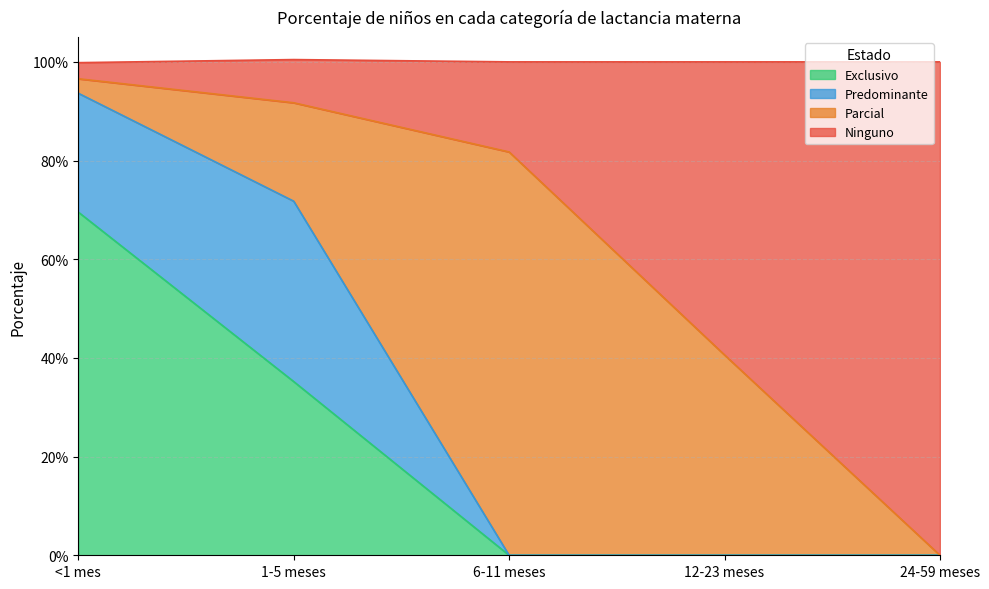

How many data points in Exclusivo are above 0?

2